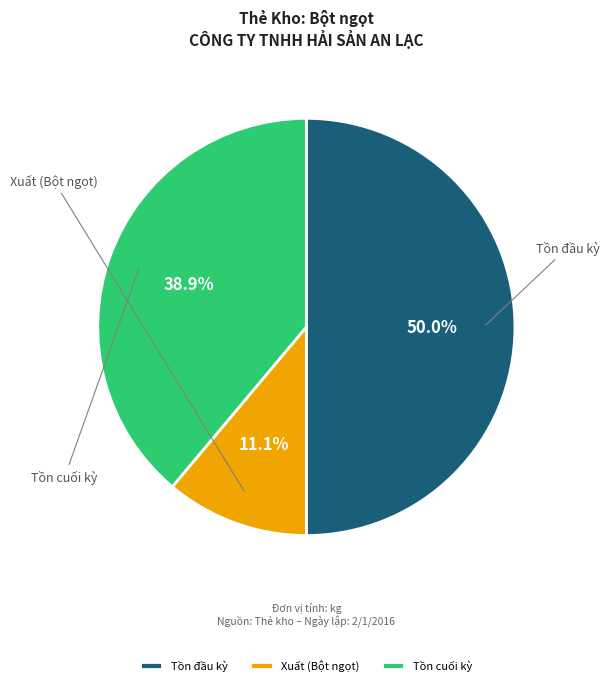

Is Tồn cuối kỳ the majority of the pie?

No